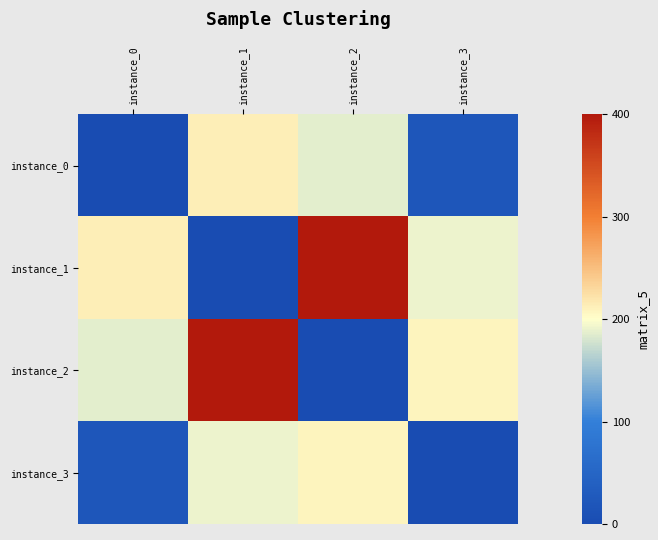

Reading right to left, list all the values displayed in this chart.

instance_0: instance_3=21.6	instance_2=186.5	instance_1=213.5	instance_0=0.0
instance_1: instance_3=191.9	instance_2=400.0	instance_1=0.0	instance_0=213.5
instance_2: instance_3=208.1	instance_2=0.0	instance_1=400.0	instance_0=186.5
instance_3: instance_3=0.0	instance_2=208.1	instance_1=191.9	instance_0=21.6